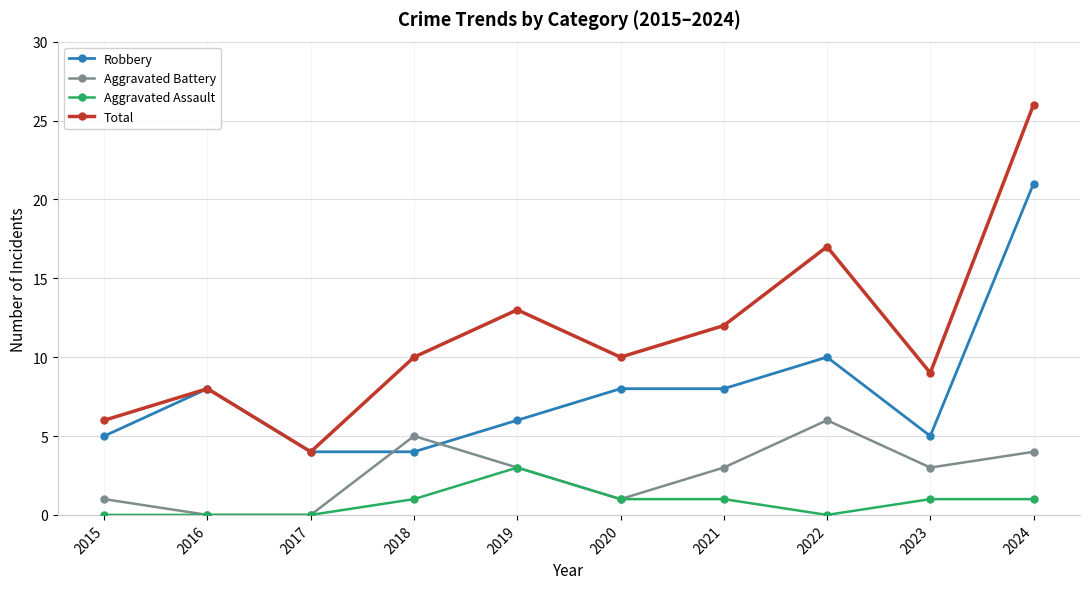

At how many categories does at least one series exceed 24?

1